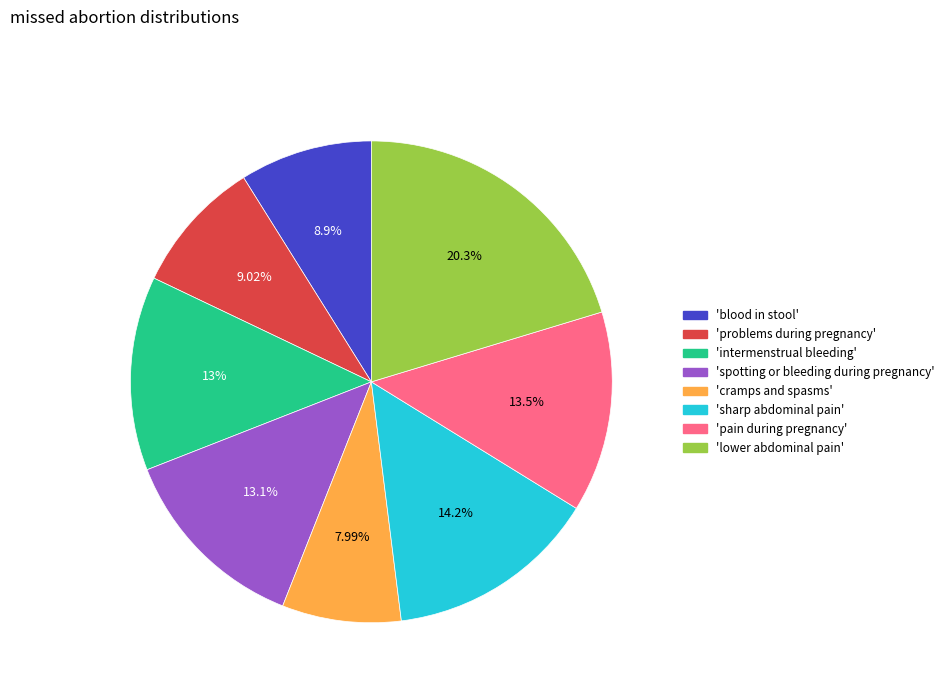

Is there any slice that represents more than half of the pie?

No